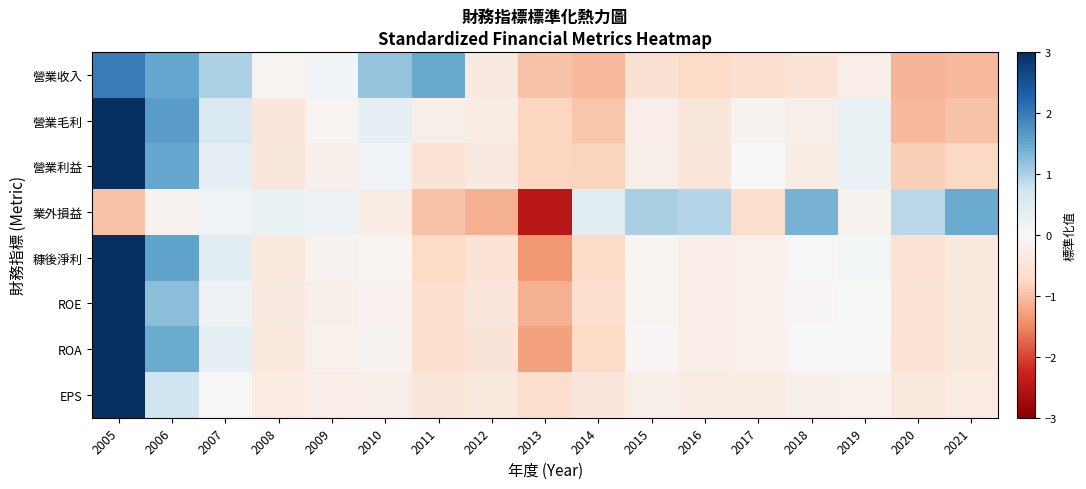

At which category does the chart reach its peak across all series?

2005